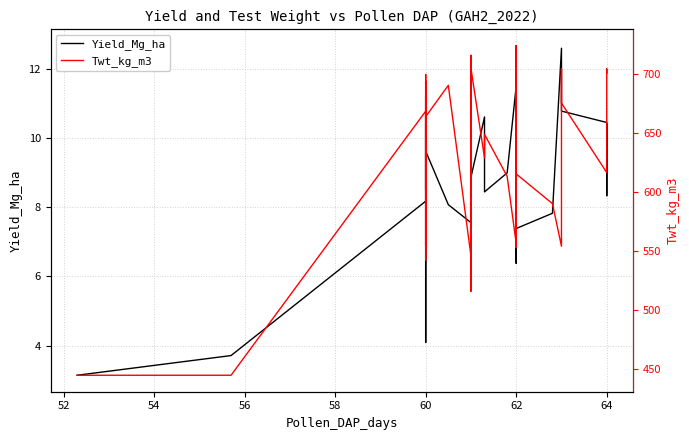

How many interior local valleys does the Twt_kg_m3 series have?

11